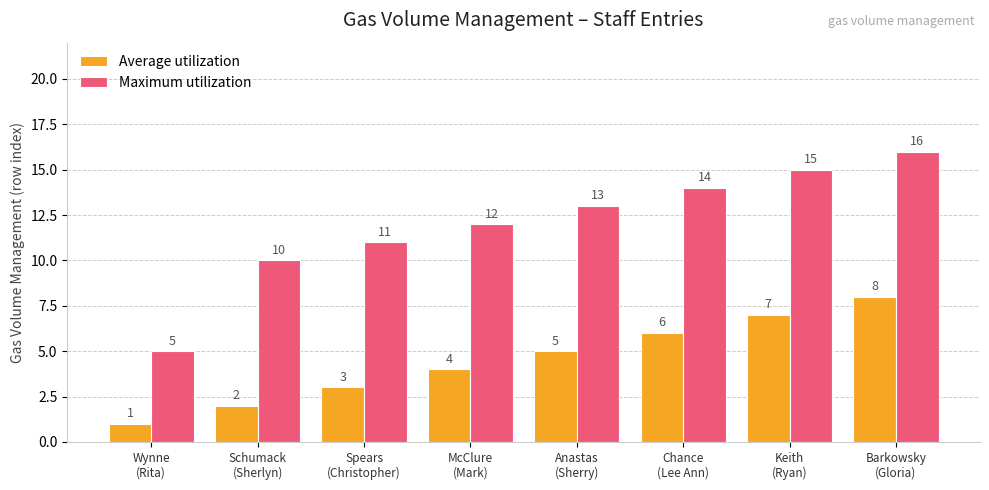

True or false: Maximum utilization has a value of 10 at Schumack
(Sherlyn).

True